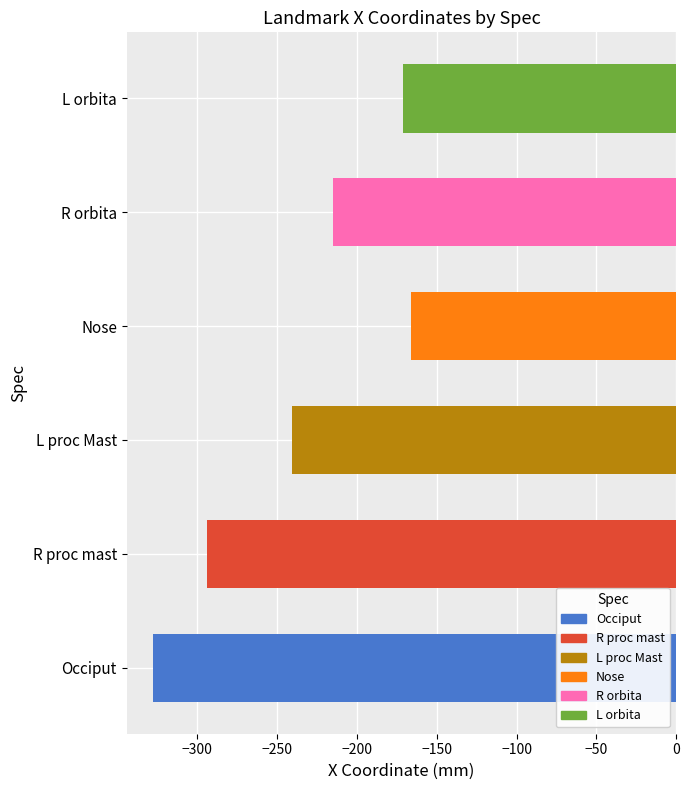

True or false: the data shows -171.0 at L orbita.

True